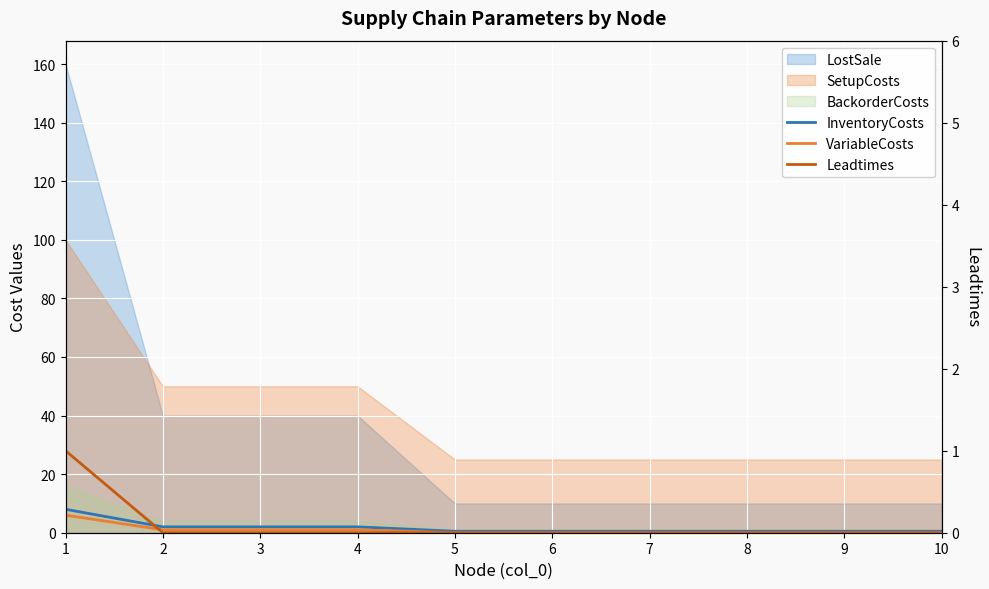

The value of VariableCosts at 6 is -3.5. True or false?

False